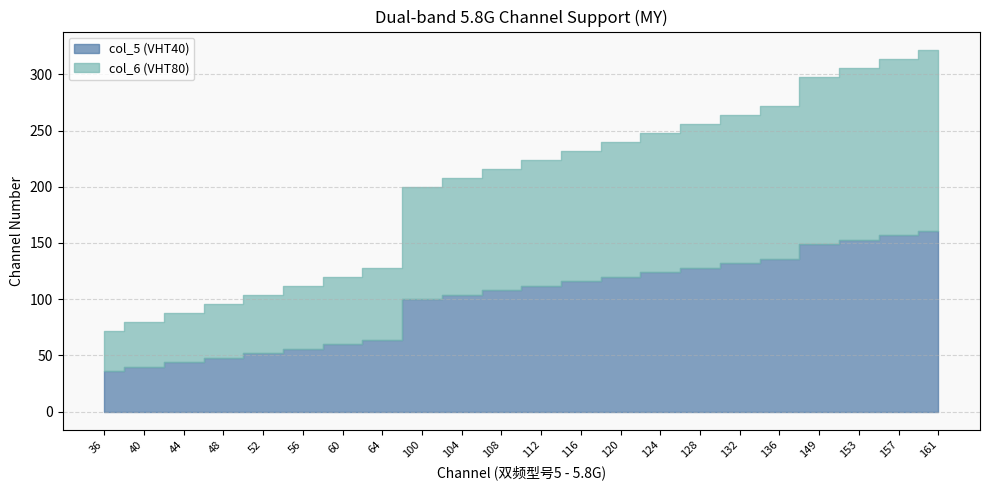

List the series in order of their peak value, lowest first.

col_5 (VHT40), col_6 (VHT80)